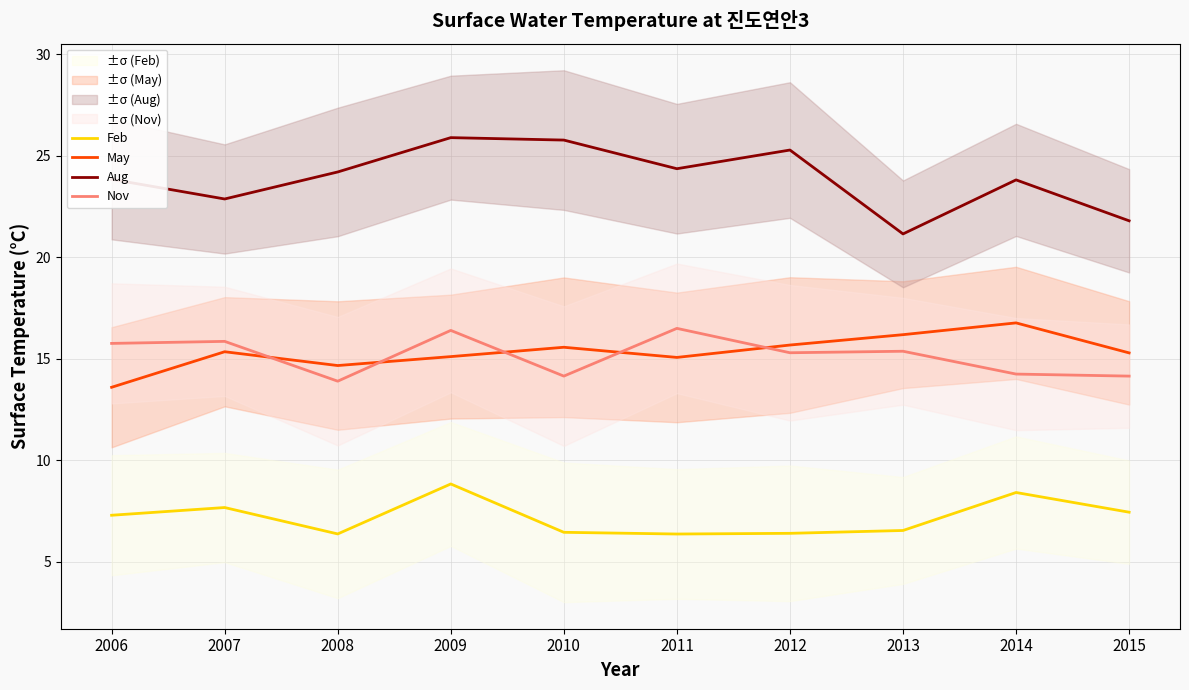

True or false: Nov has a value of 4.4 at 2009.

False